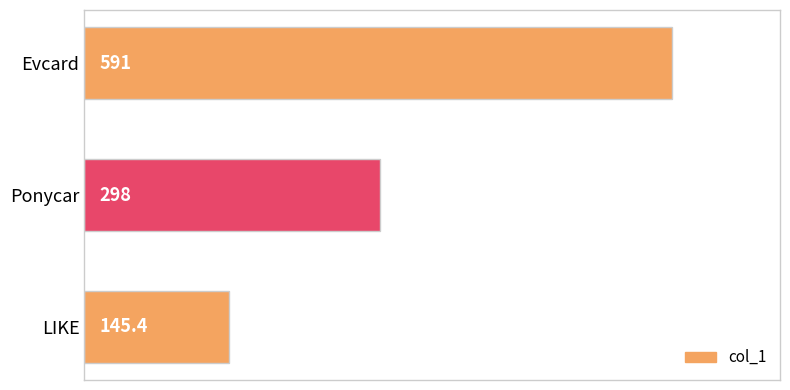

Is it true that the value at Ponycar is 503.4?

False